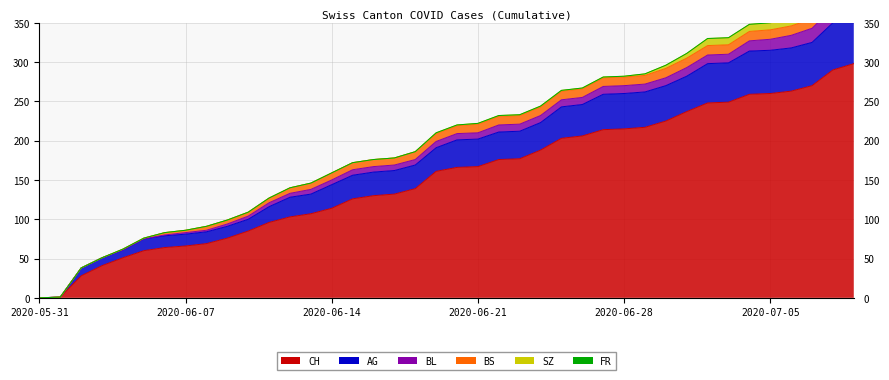

The value of CH at 2020-07-01 is 327. True or false?

False